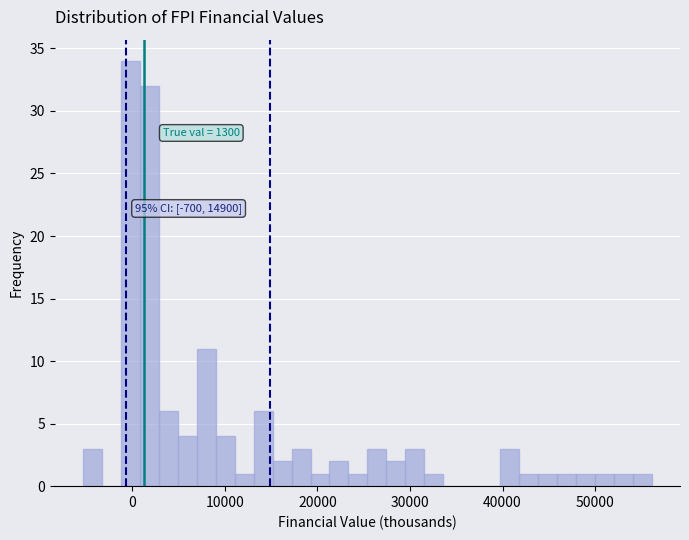

Read against the x-axis, roughly where is the centre of the tallest bar?

0